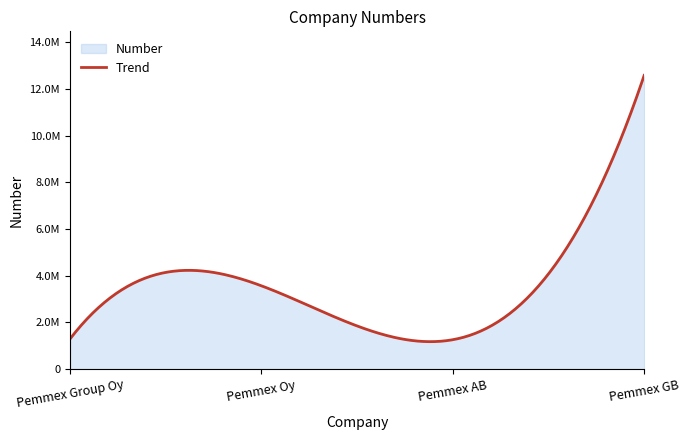

List the labels in order of value, largest first.

Pemmex GB, Pemmex Oy, Pemmex Group Oy, Pemmex AB